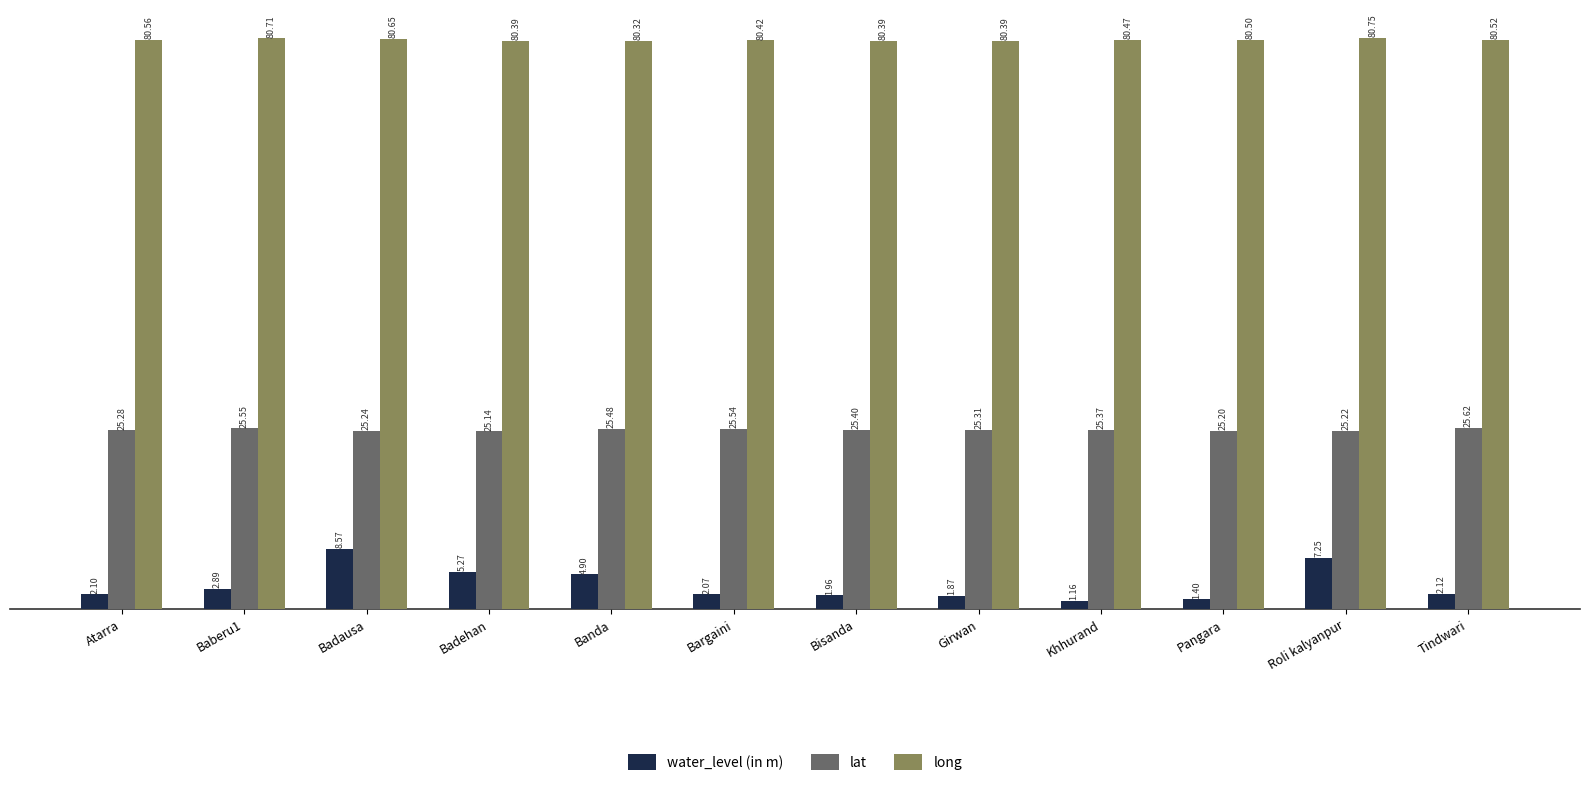

At which label does lat reach its peak?

Tindwari